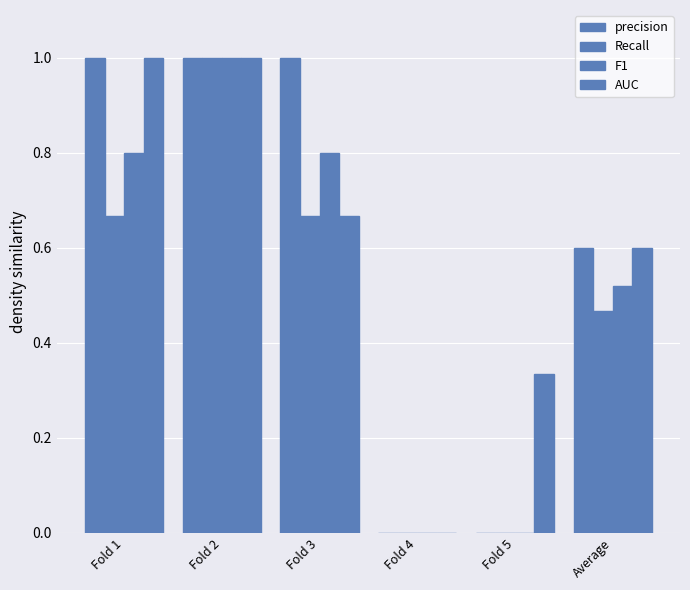

What position from the left is Fold 5?

5